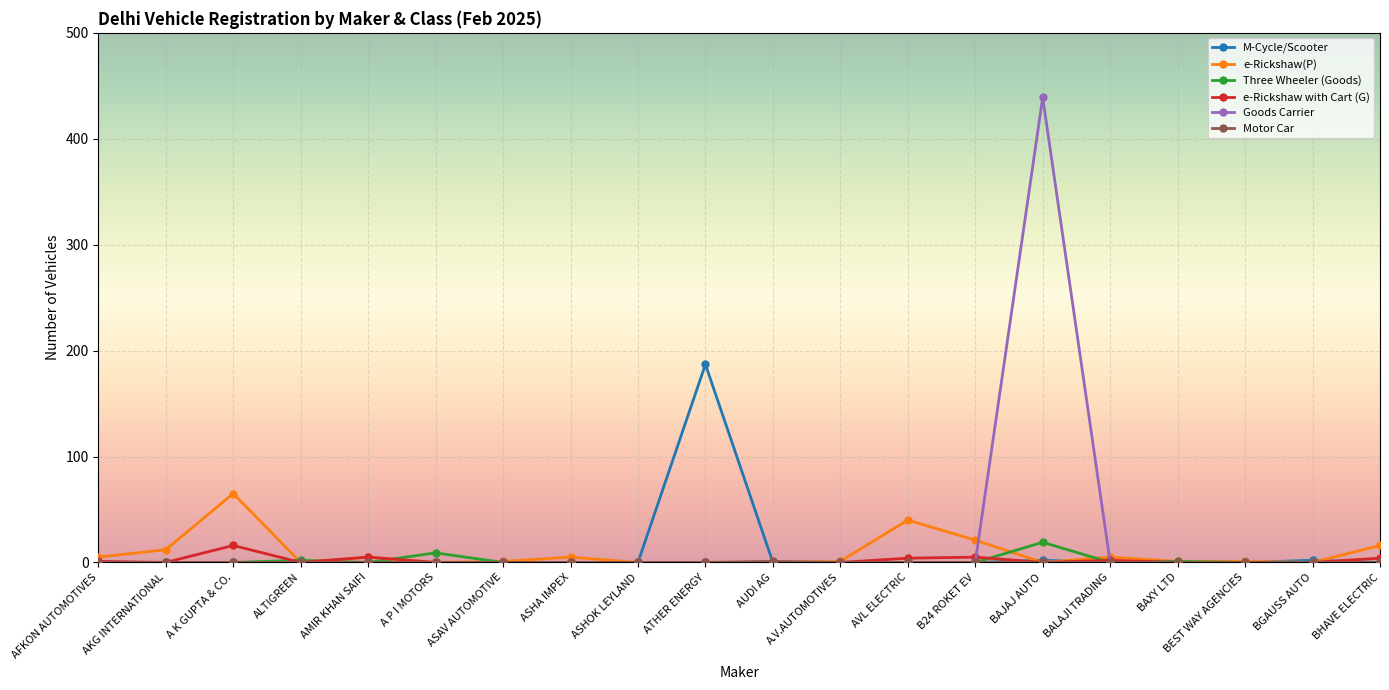

What is the average value of the Three Wheeler (Goods) series?

2